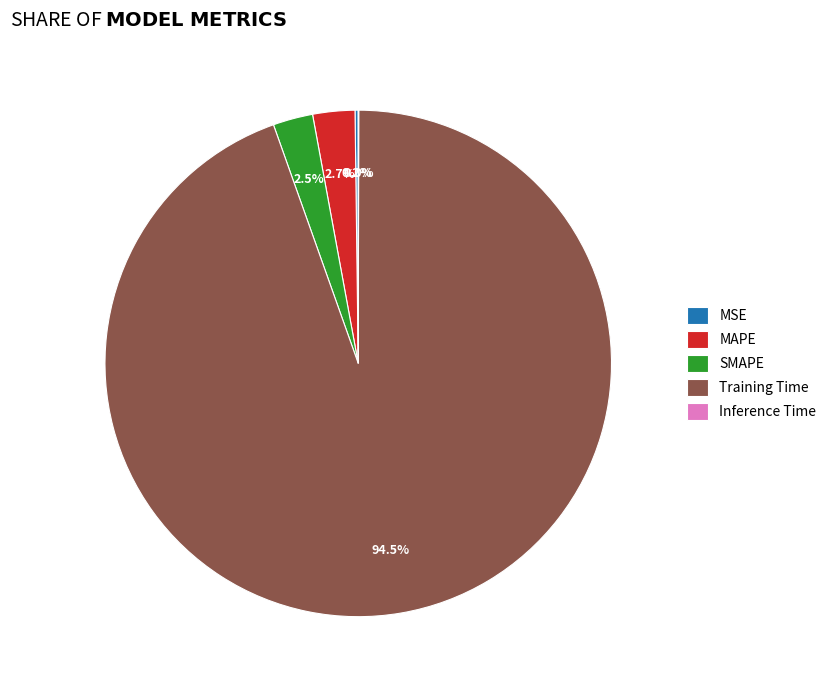

How much of the chart is everything except MAPE?

97.3%